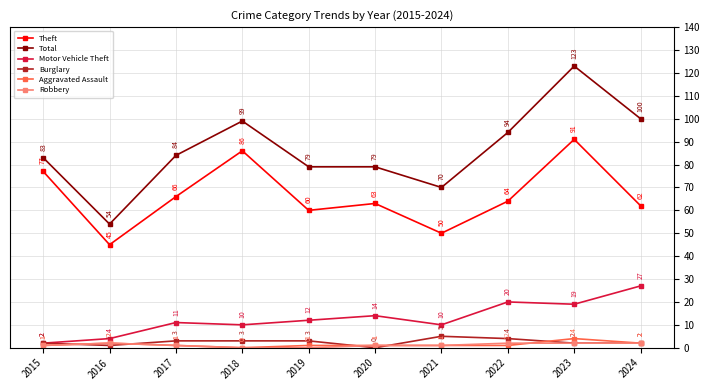

What is the sum of all Theft values?

664